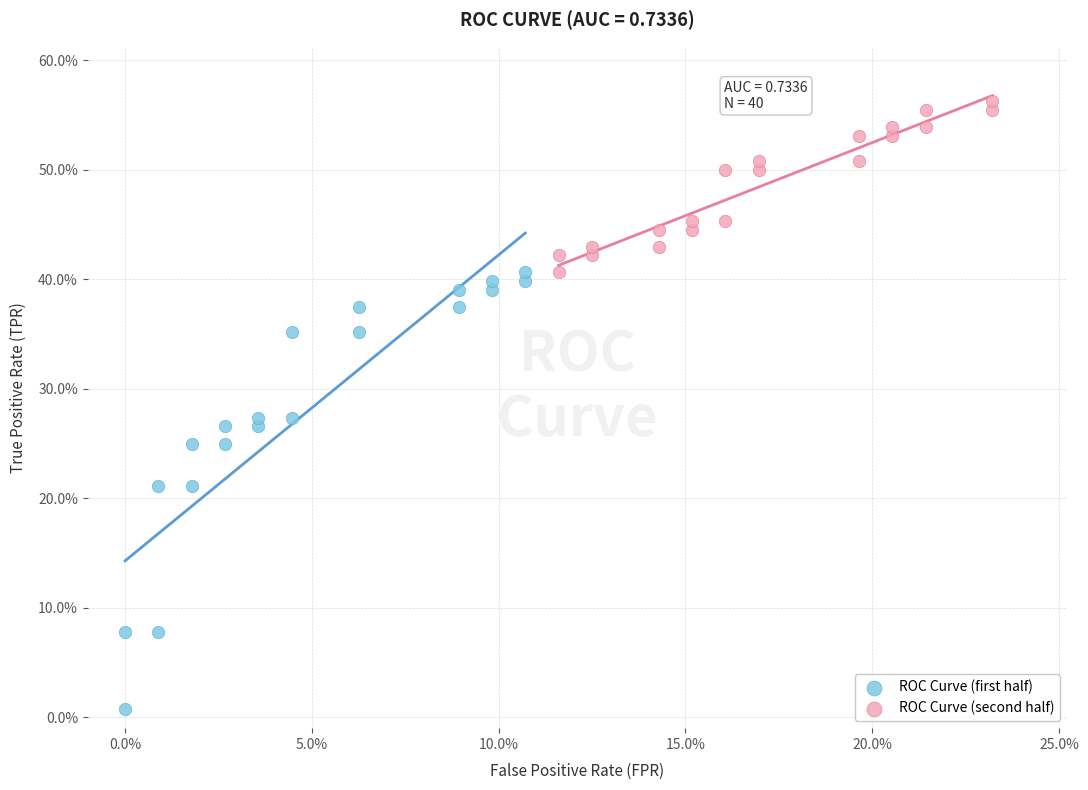

Which series contains the highest Y value?

ROC Curve (second half)